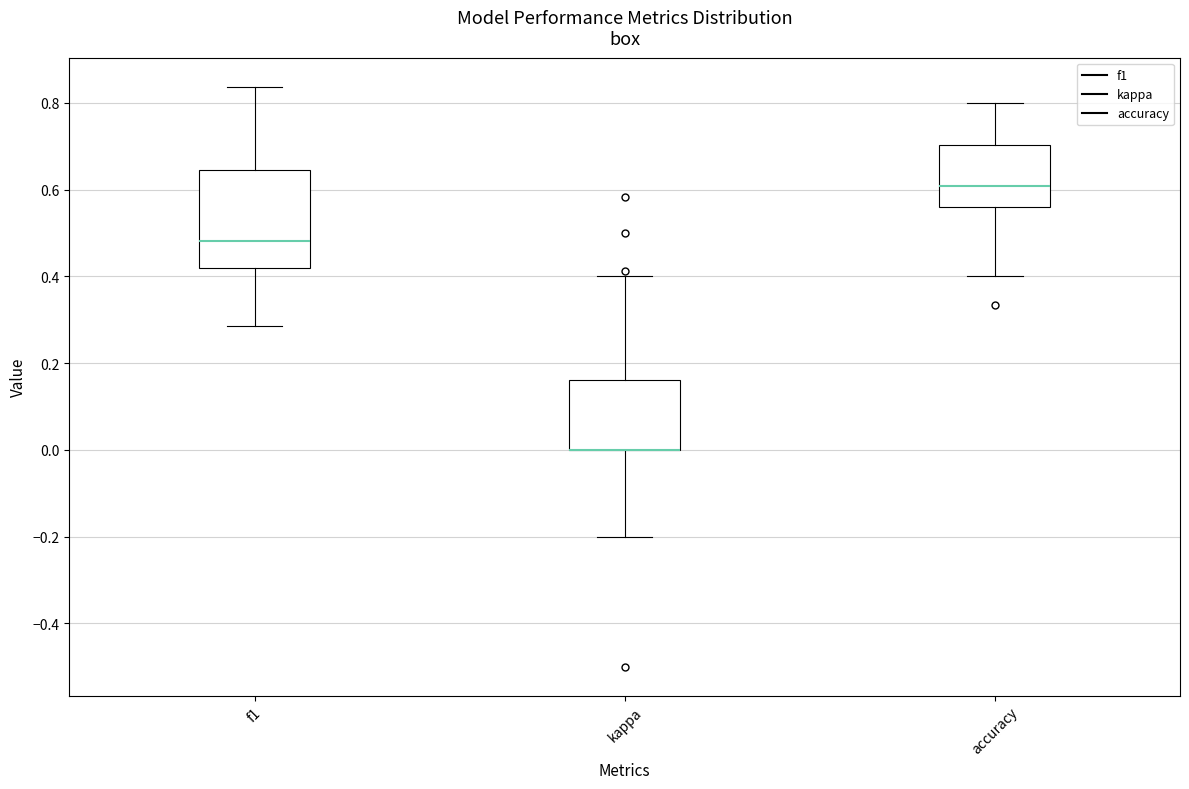

Which box is the tallest, from its lower edge to its upper edge?

f1